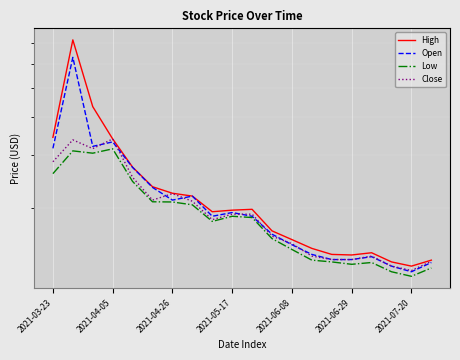

True or false: High and Low intersect in this chart.

False